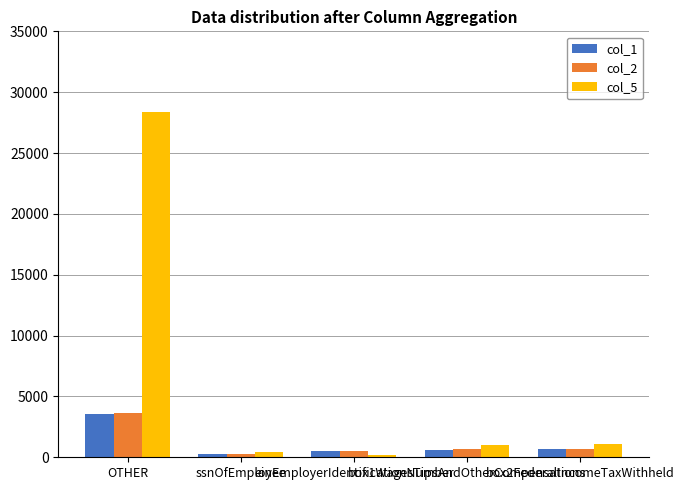

What is the label of the 5th bar from the right?

OTHER